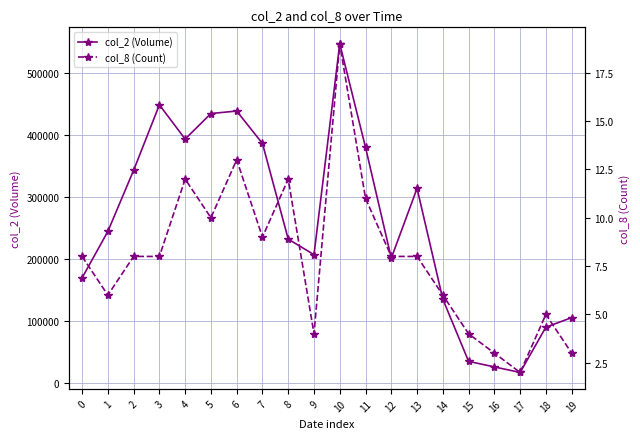

What is the difference between the maximum and second lowest values in the col_2 (Volume) series?

522060